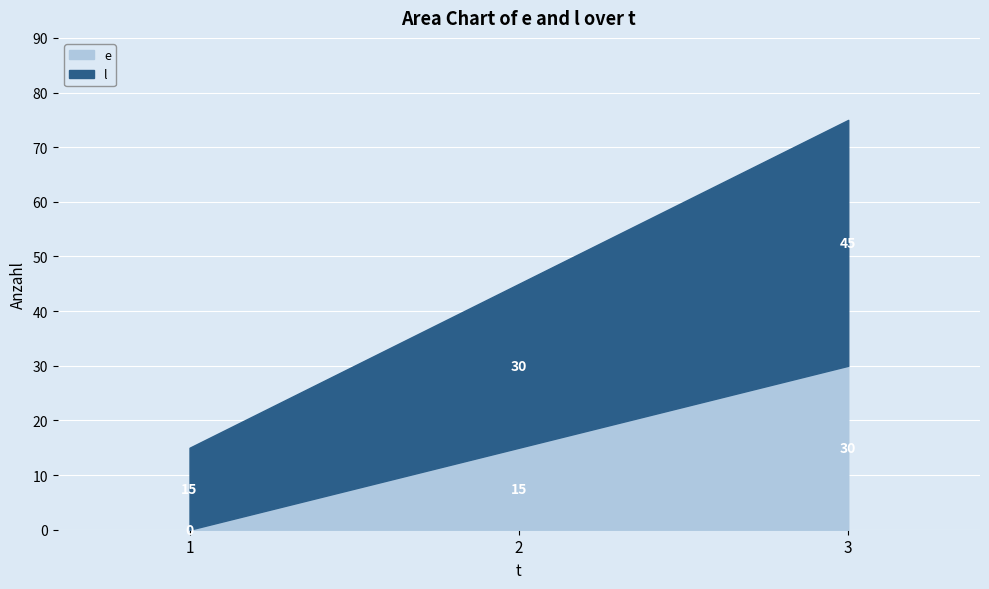

How many values in the e series exceed 15?

1